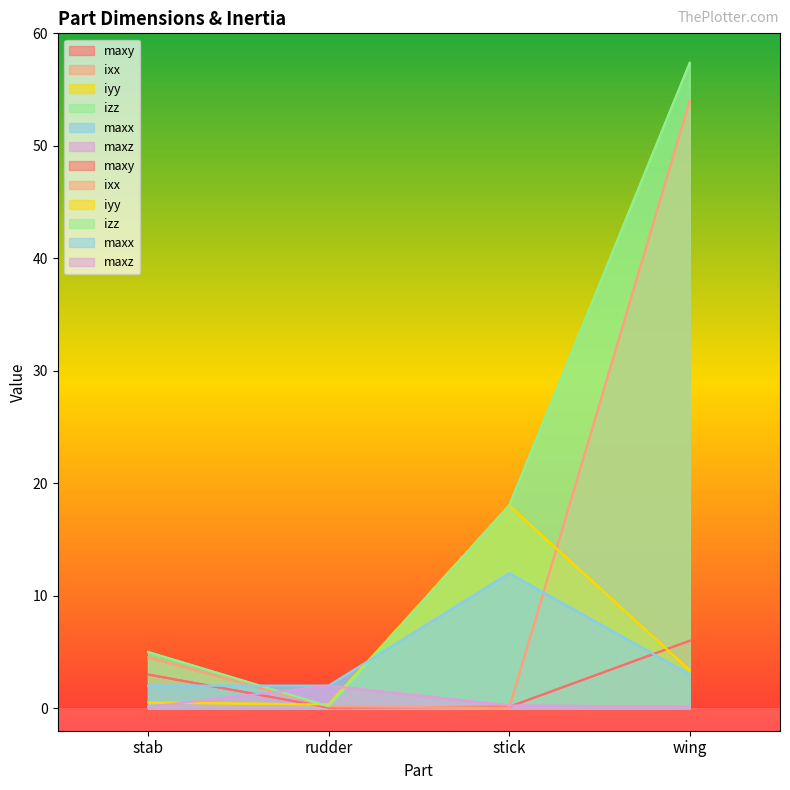

Does the chart display data point markers on the line(s)?

No